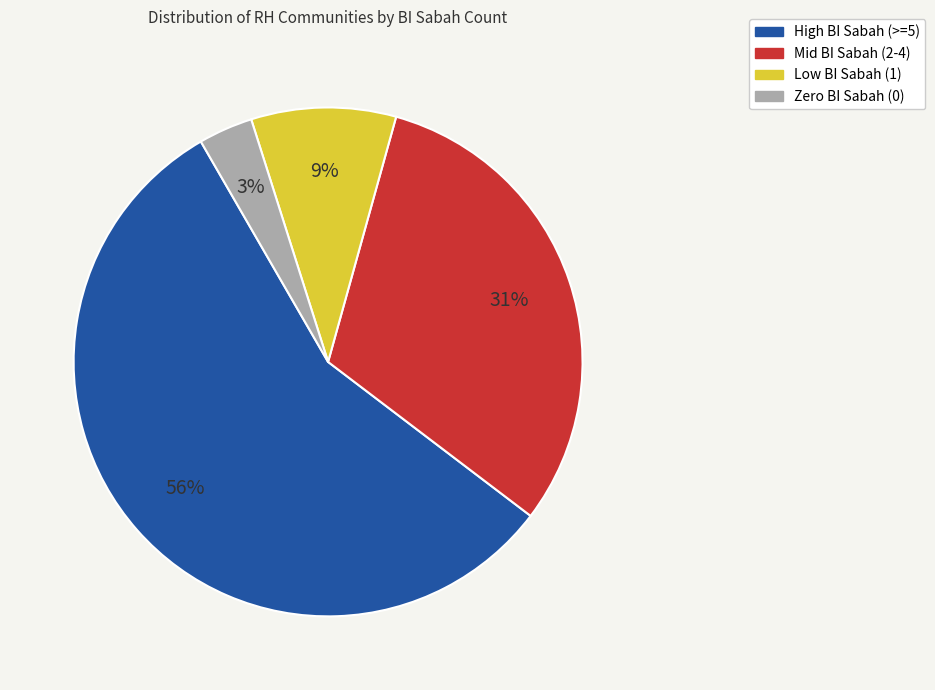

To the nearest percent, what is the average slice percentage?

25%